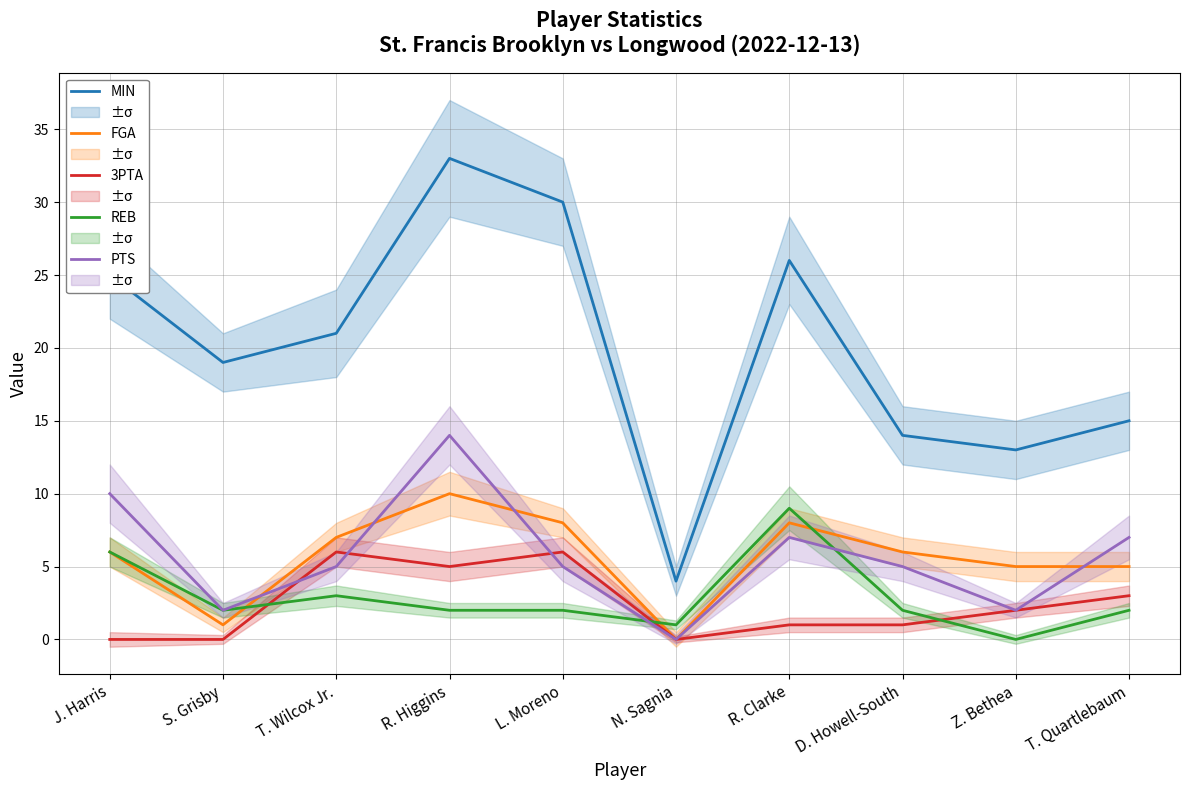

Which category has the highest value in the FGA series?

R. Higgins